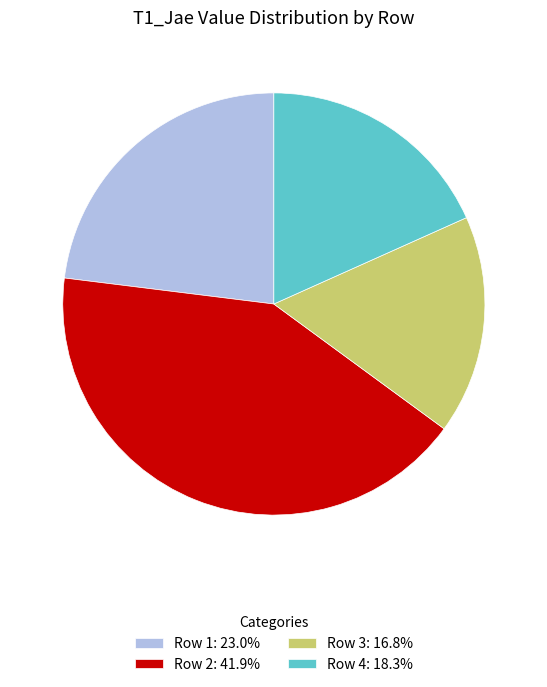

Is it true that Row 1 is 23% of the pie?

True